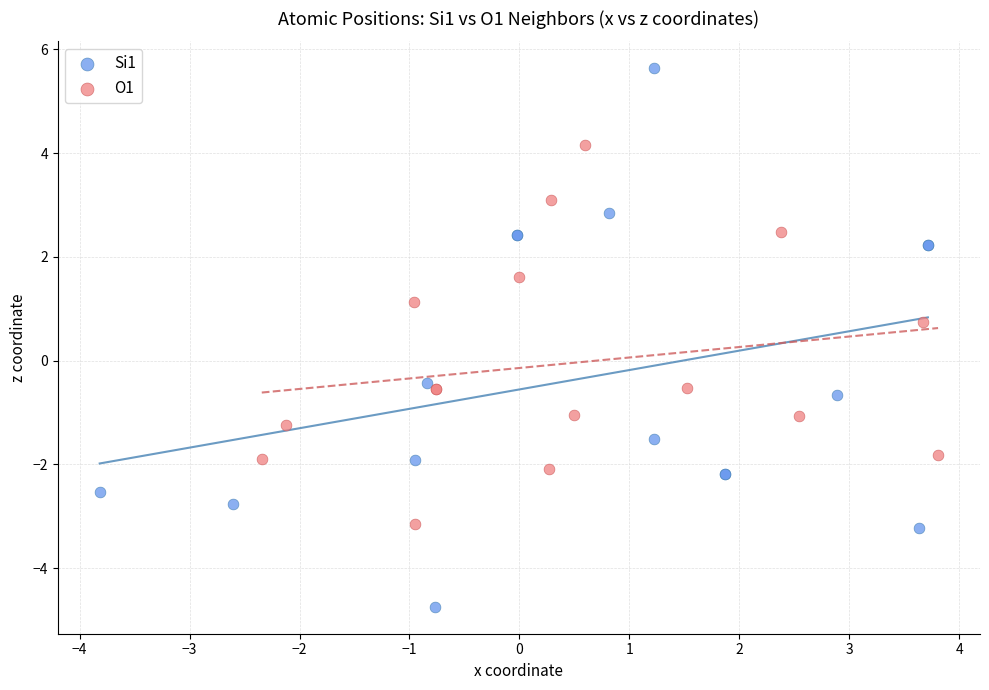

Which series reaches the minimum Y coordinate?

Si1